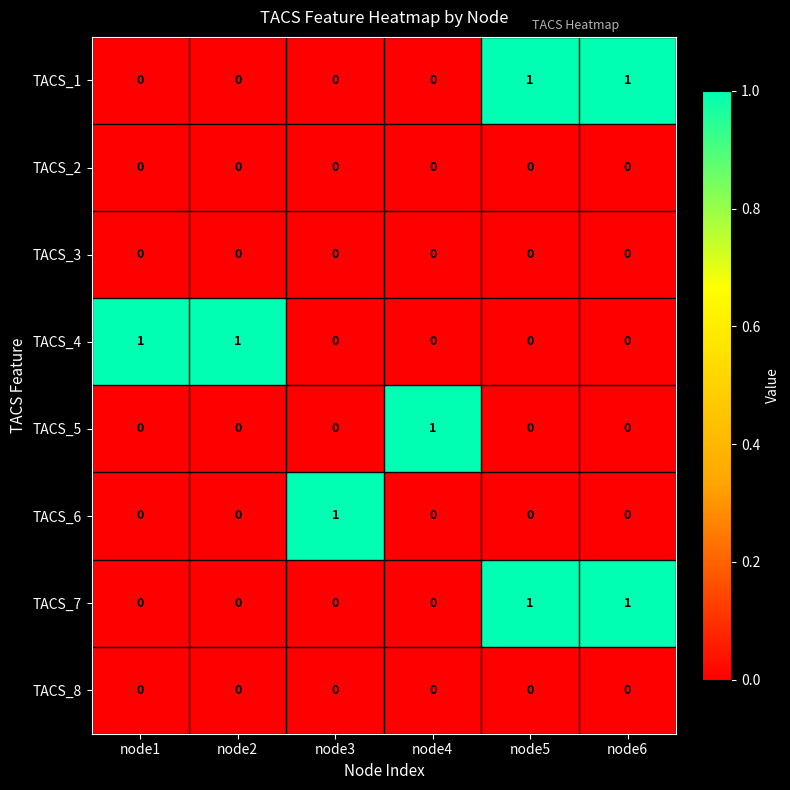

Is it true that TACS_2 equals 0 at node3?

True